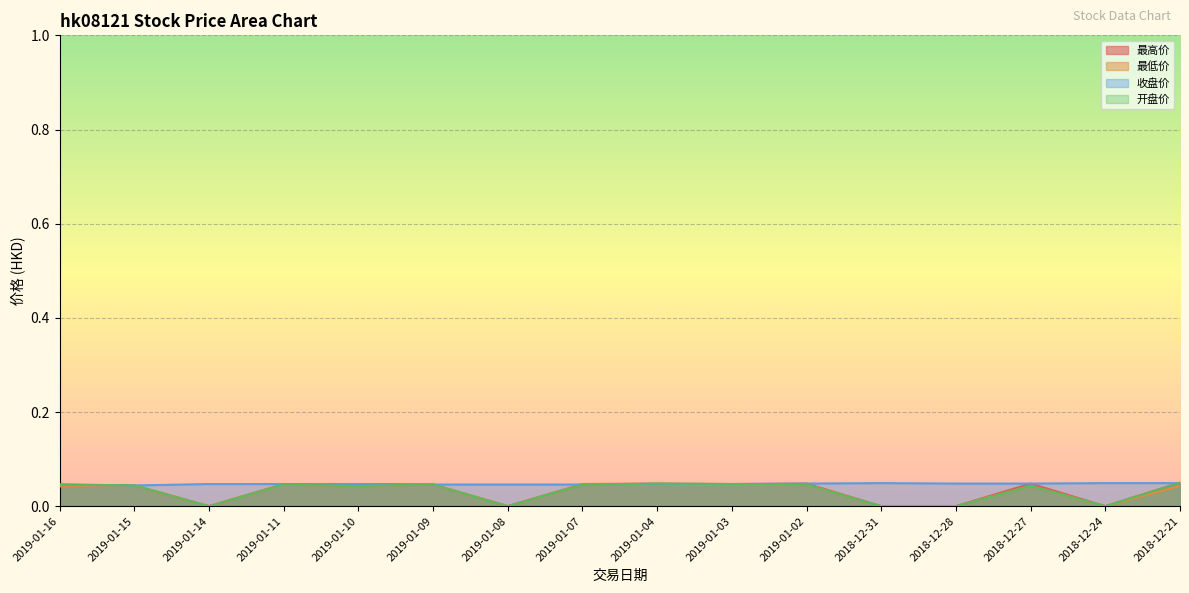

How many values in the 最低价 series exceed 0?

11